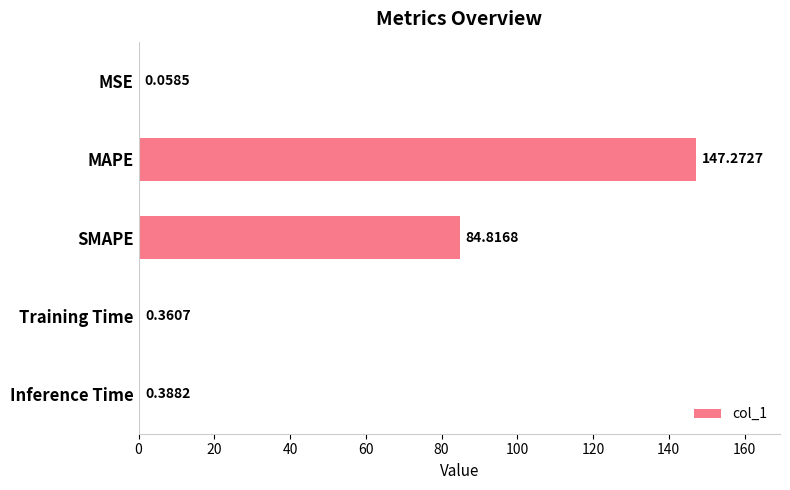

What is the maximum value shown in the chart?

147.3